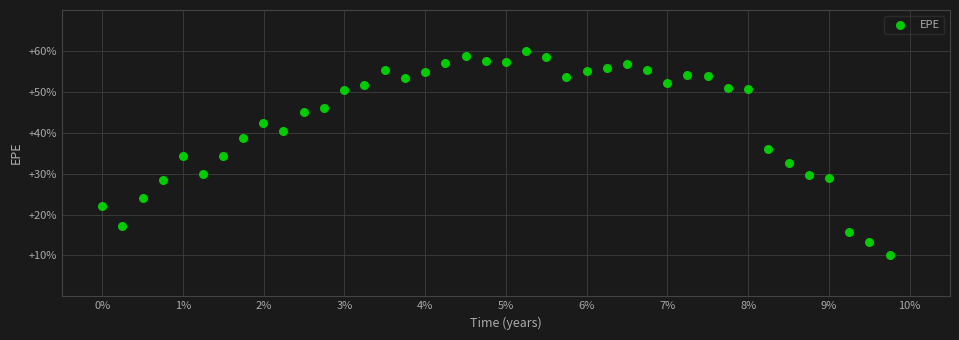

What is the range of Y values (max minus min)?

50.0